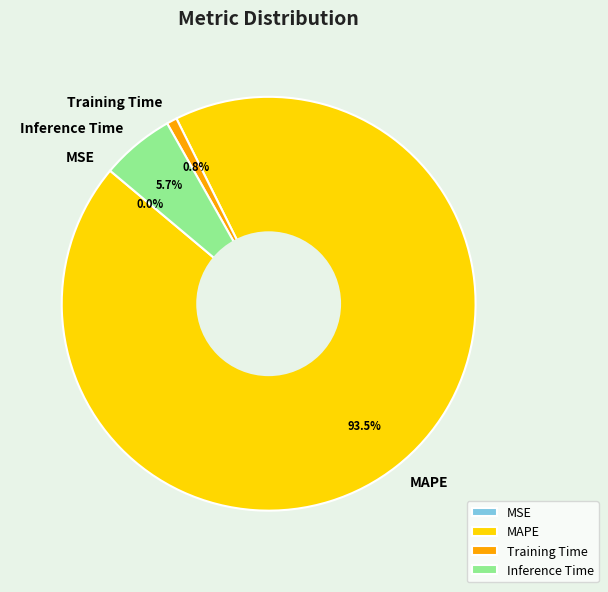

Which has a higher value, Training Time or MAPE?

MAPE